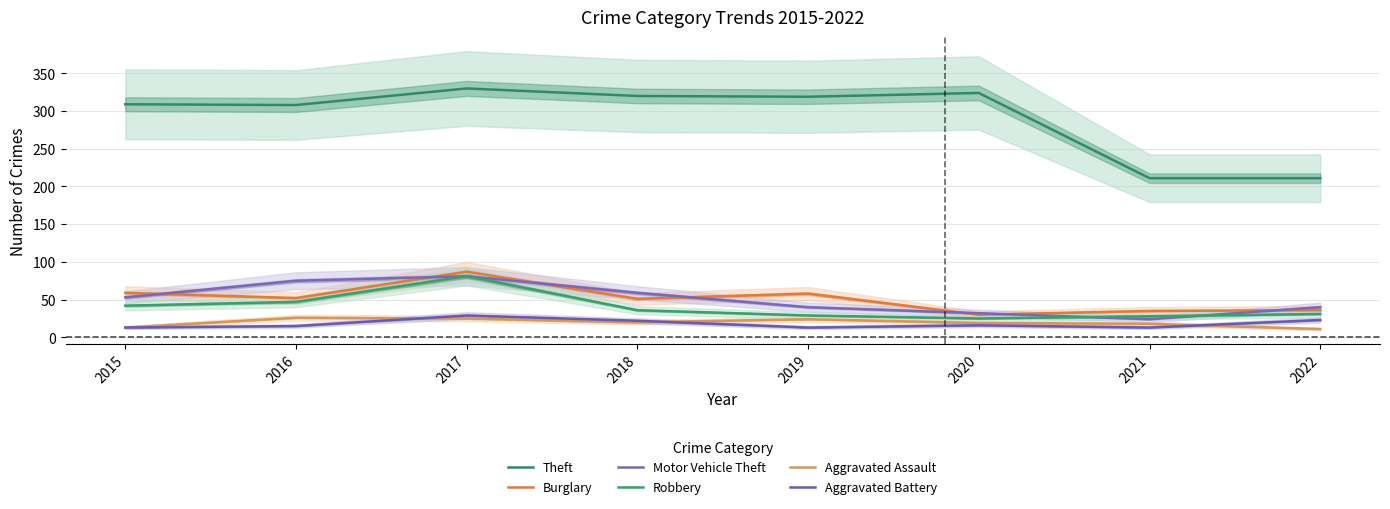

At how many categories does at least one series exceed 23?

8